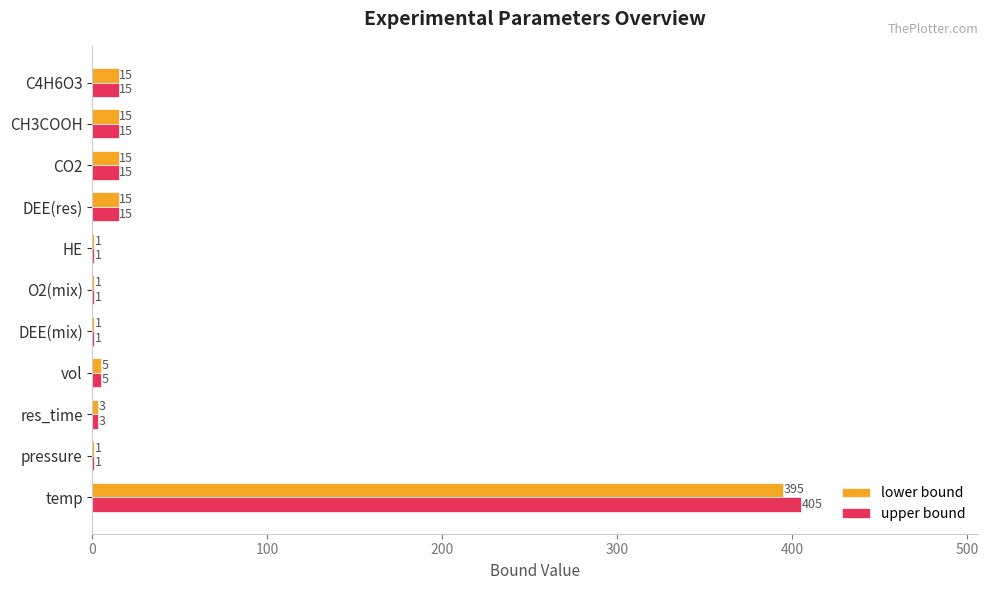

Which series changed the most between temp and O2(mix)?

upper bound